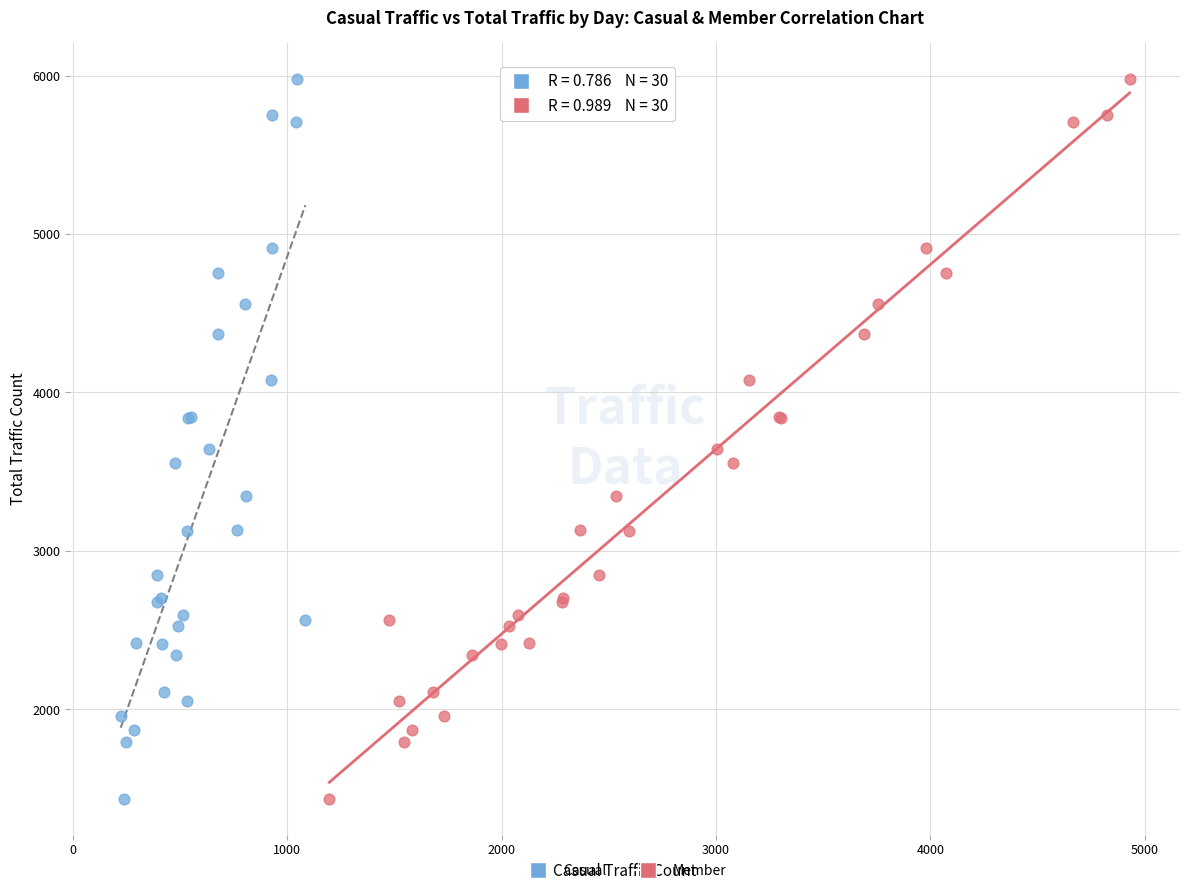

What are all the series names shown in the legend?

Casual, Member